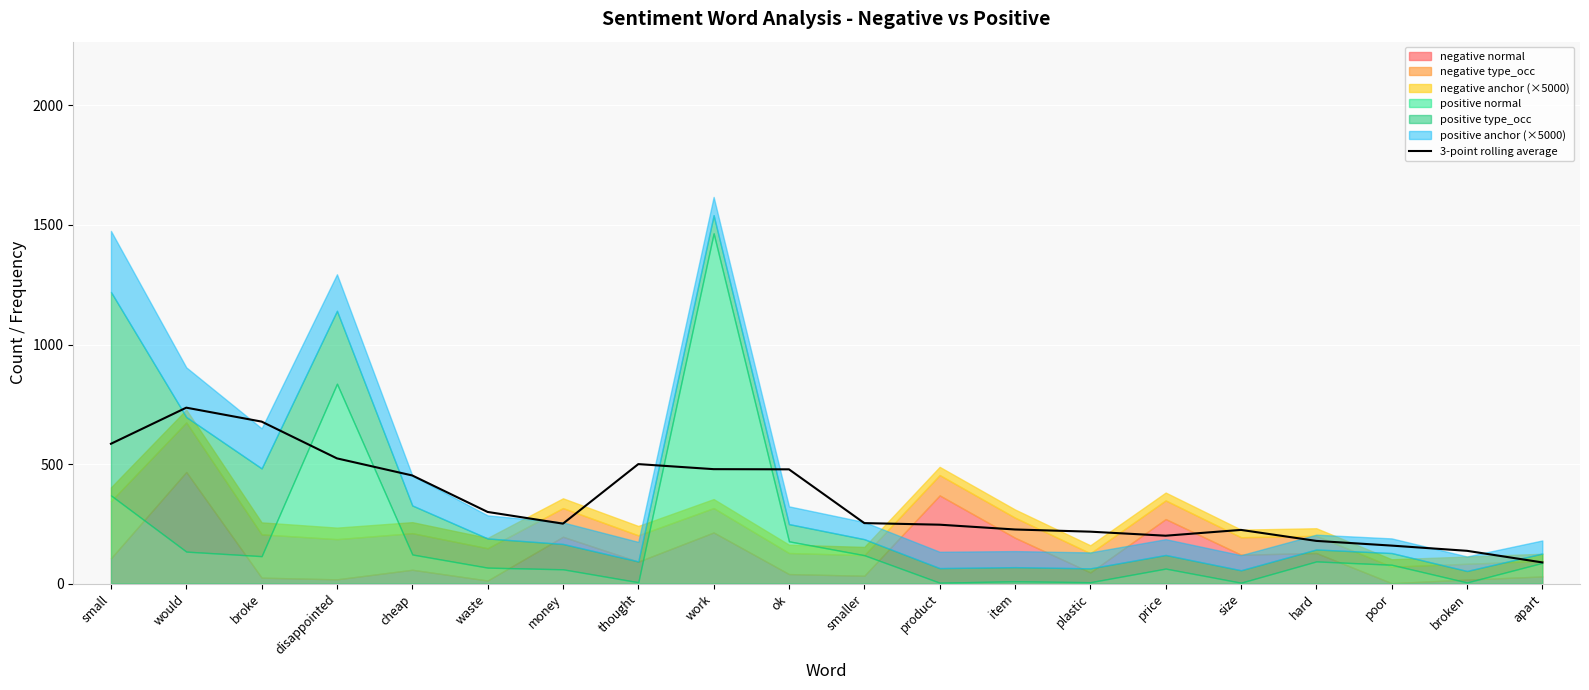

Which has a higher value, would or ok?

would